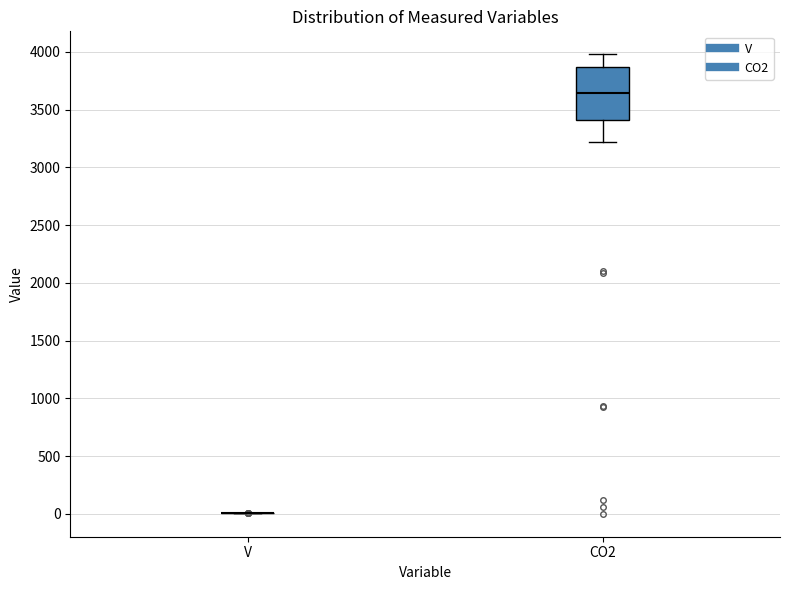

Where does the upper whisker of the box for CO2 end on the y-axis? The values are not printed on the chart, so give them approximately, as read against the axis.

4000